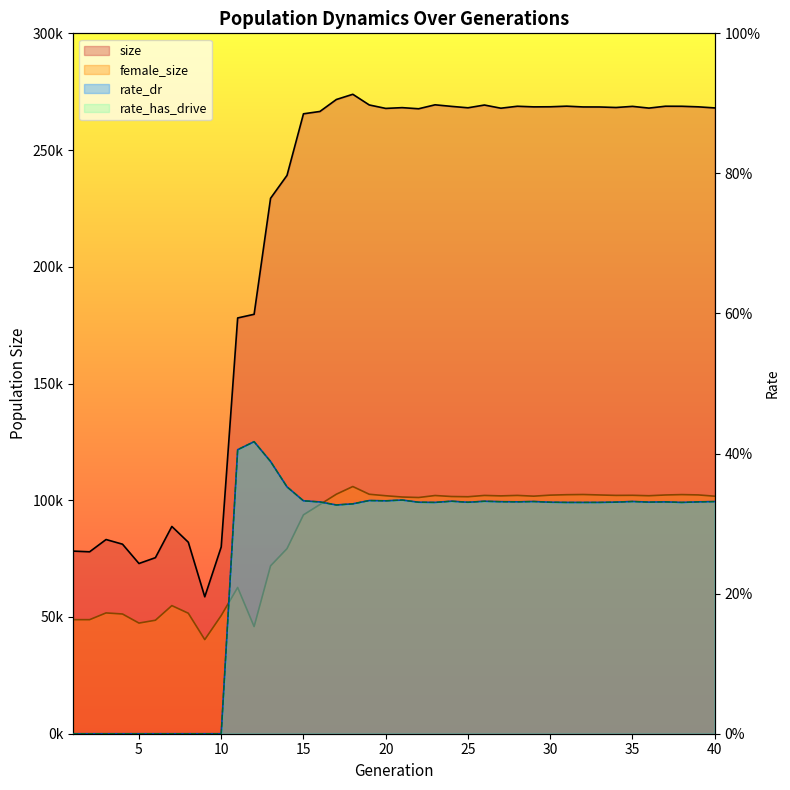

Is it true that rate_has_drive equals 0.3 at 30?

True